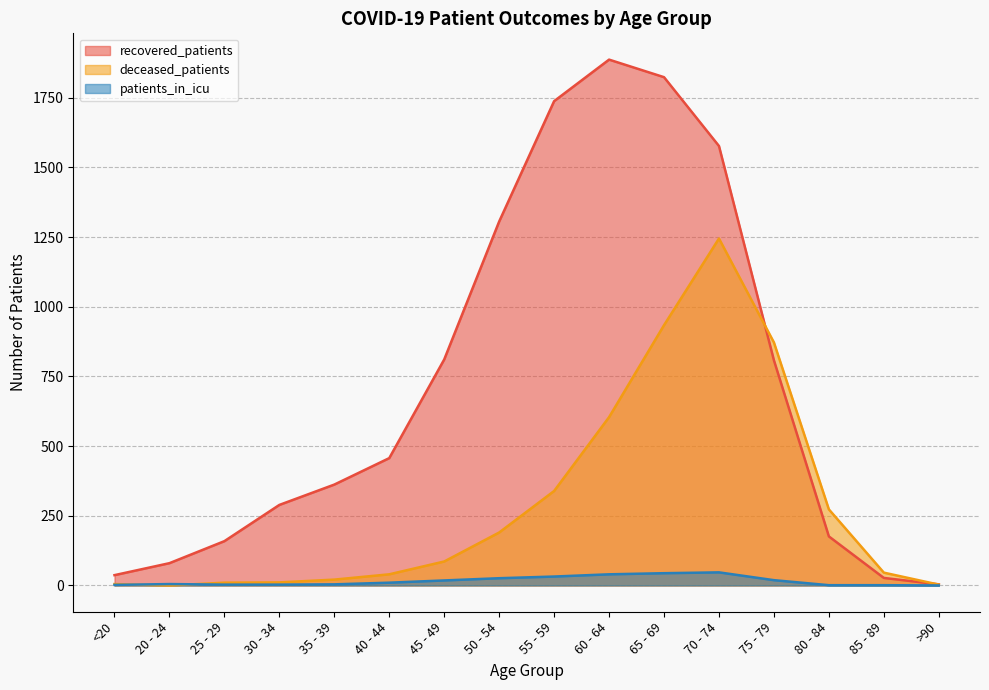

What is the highest value of the patients_in_icu series?

47